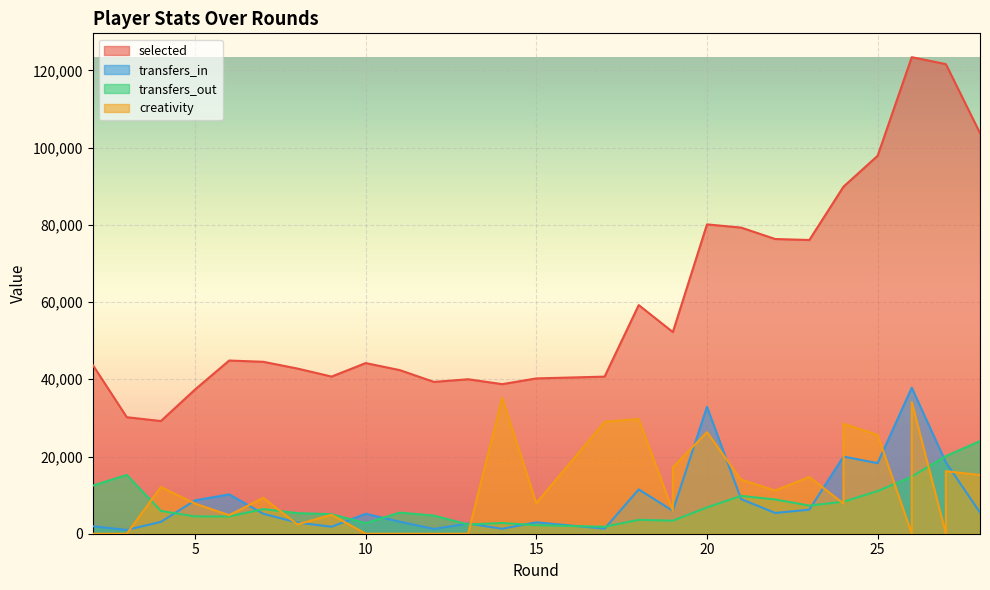

What is the difference between the second highest and minimum values in the selected series?

94252